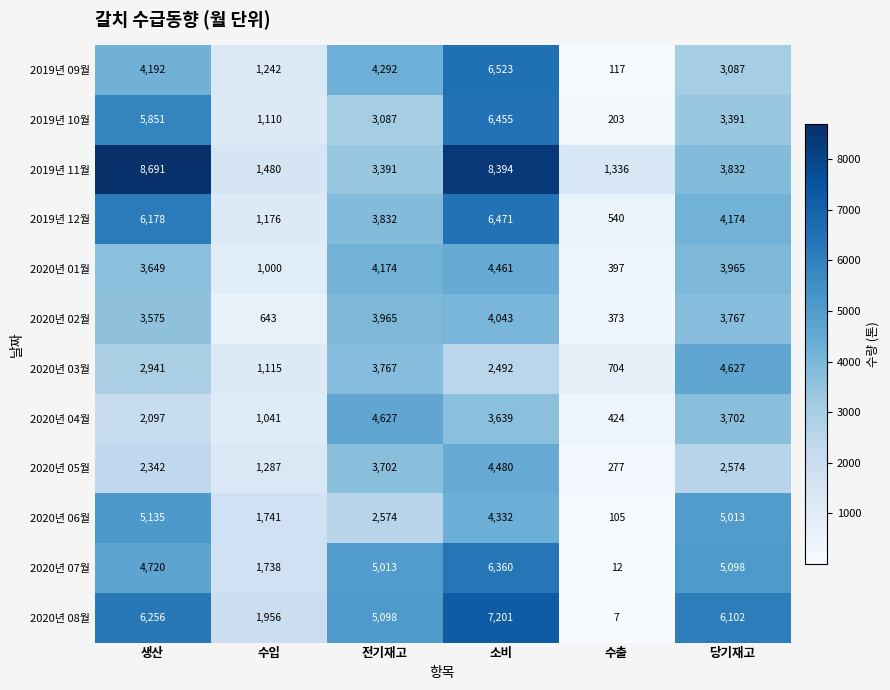

Which series has the largest range (max minus min)?

2019년 11월